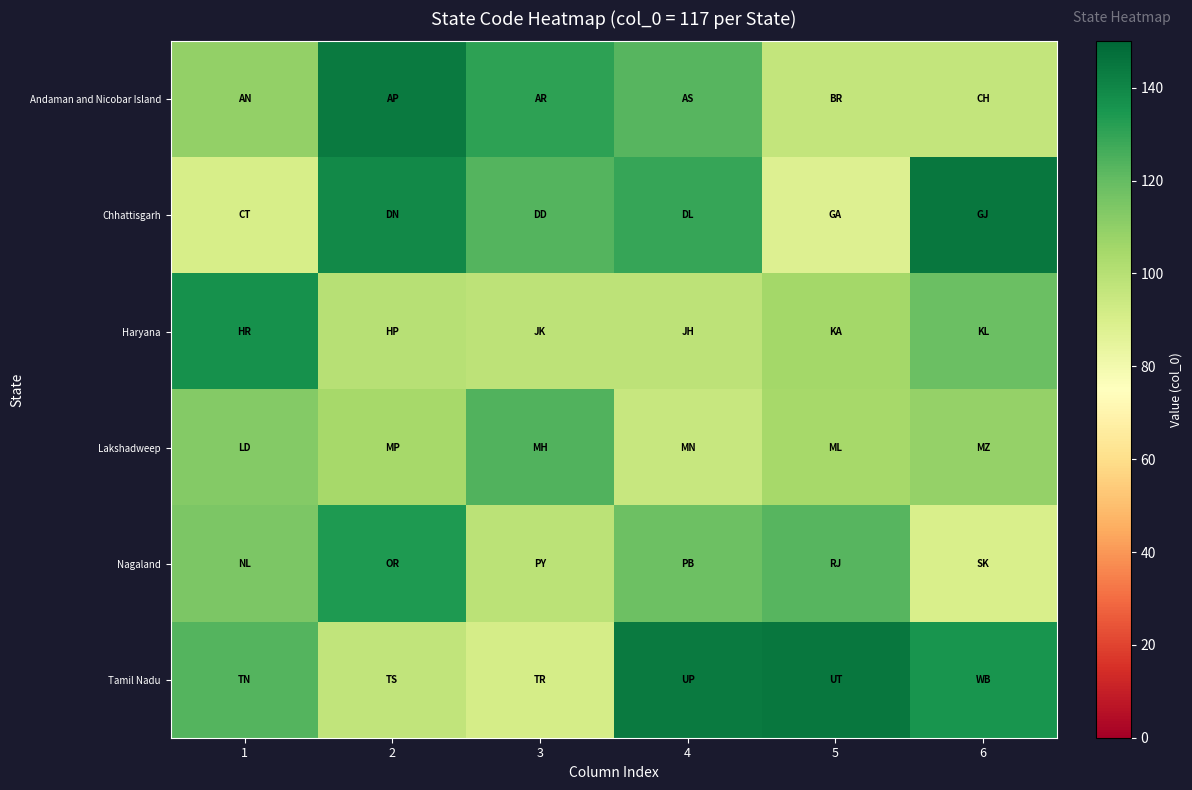

Rank the series at 4 from lowest to highest value.

Lakshadweep, Haryana, Nagaland, Andaman and Nicobar Island, Chhattisgarh, Tamil Nadu